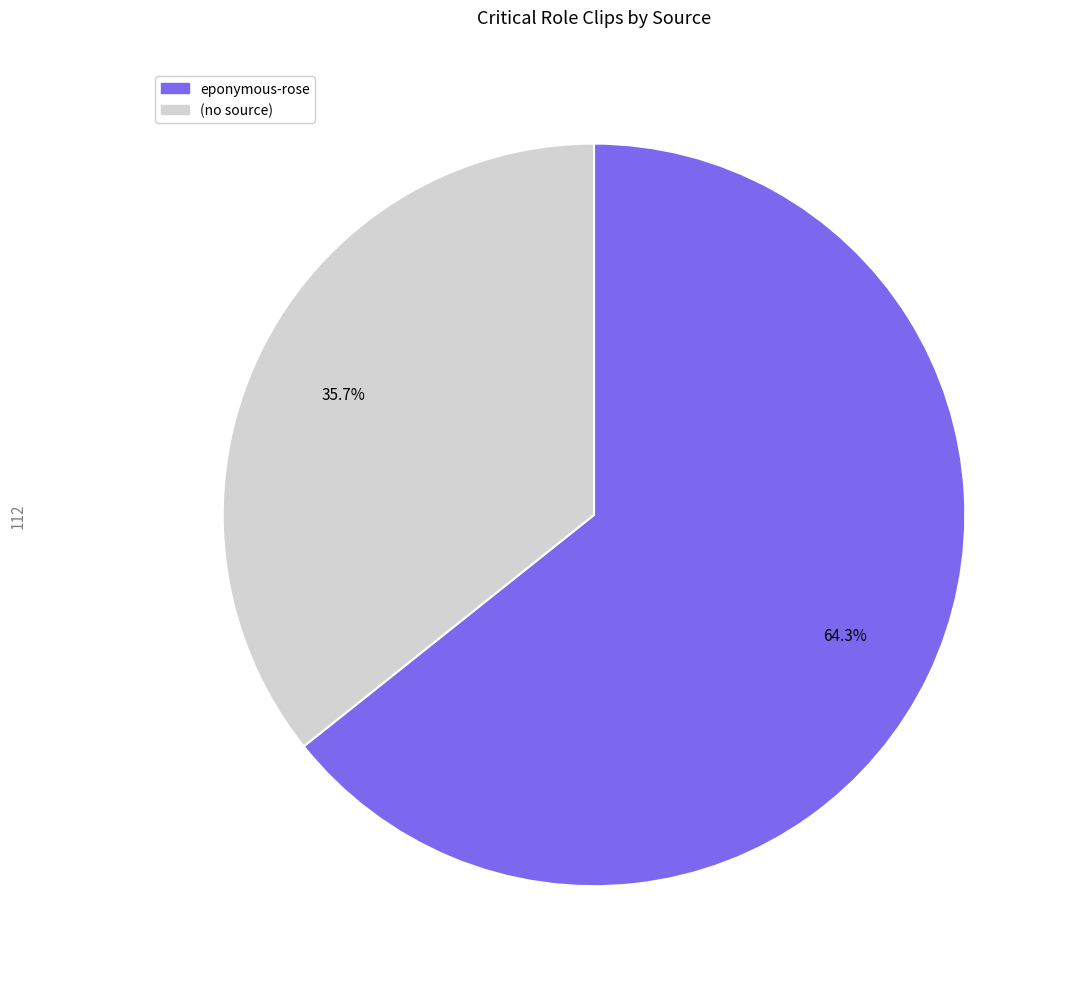

Is there any slice that represents more than half of the pie?

Yes